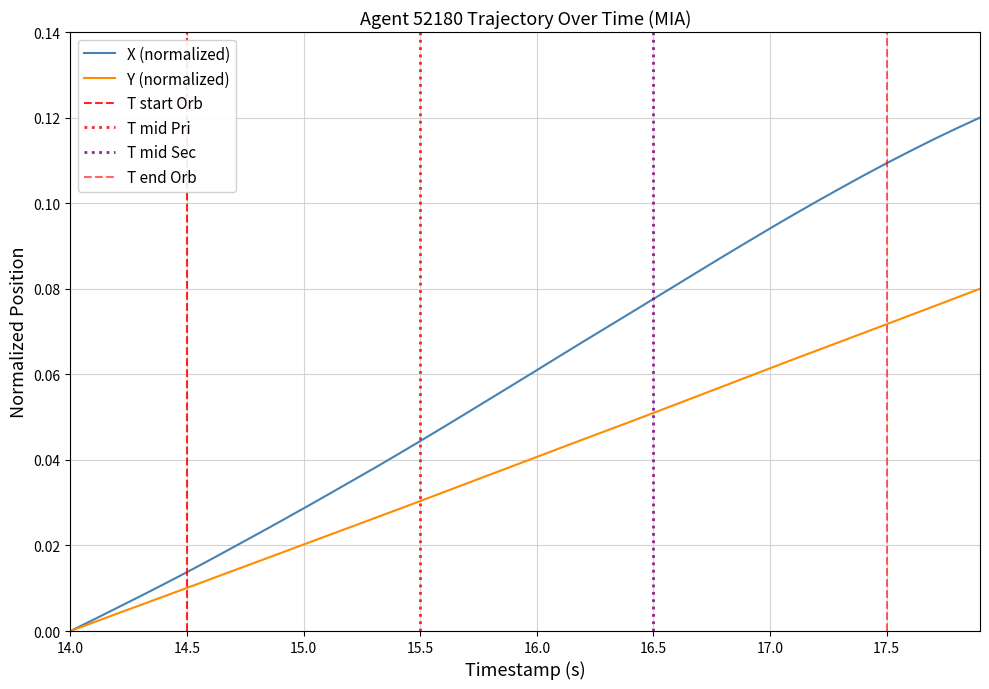

Is it true that X (normalized) equals 0.0 at 14.0?

True